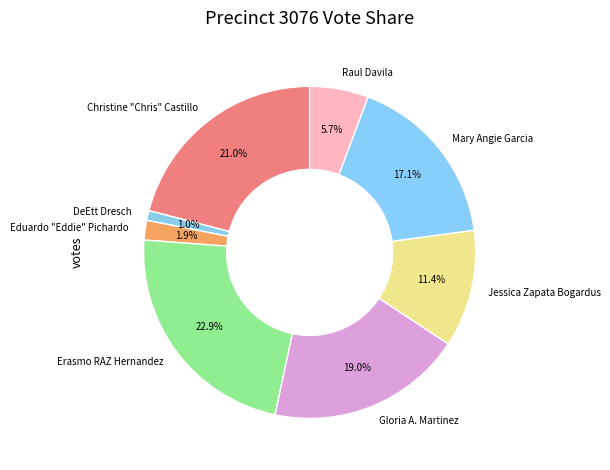

Does Christine "Chris" Castillo account for over 50% of the chart?

No